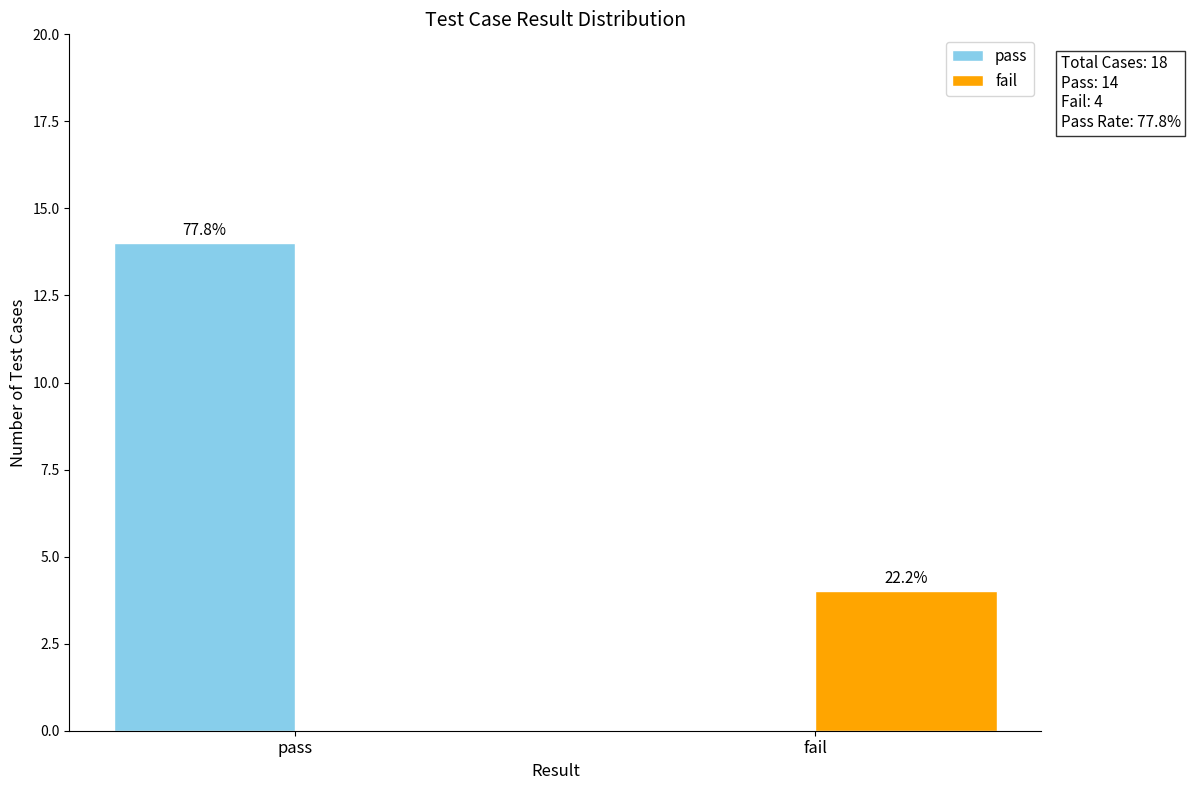

What are all the series names shown in the legend?

pass, fail